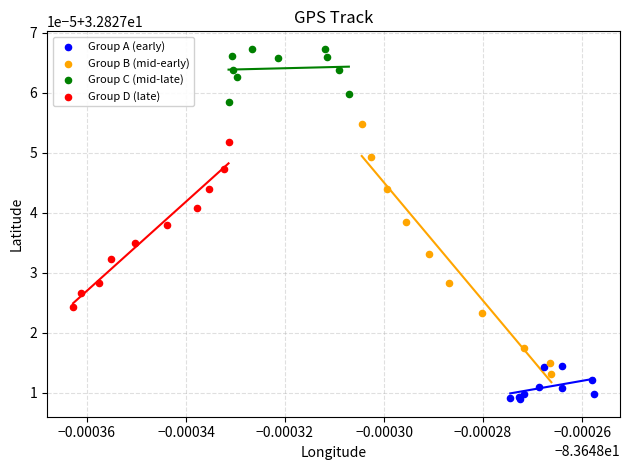

Which series has the widest spread of Y values?

Group B (mid-early)